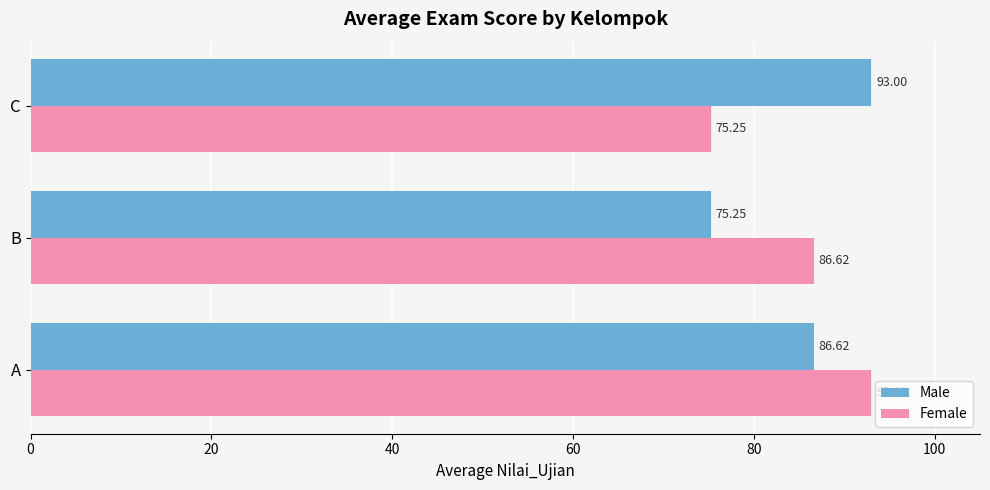

What is the difference between the second highest and minimum values in the Female series?

11.4